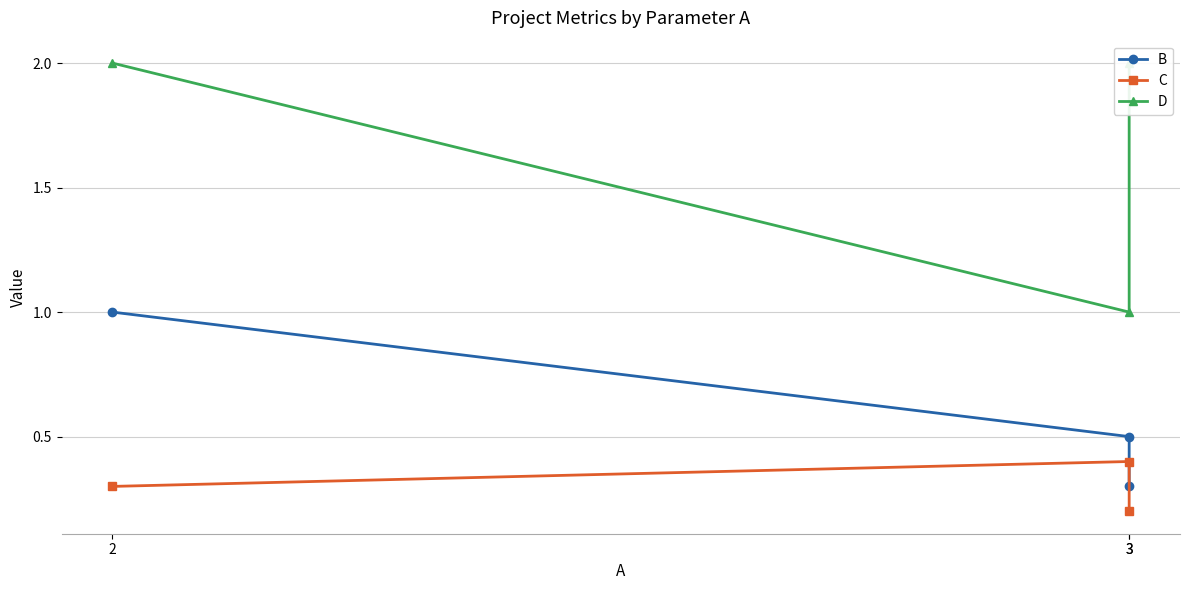

What is the maximum value for C?

0.4